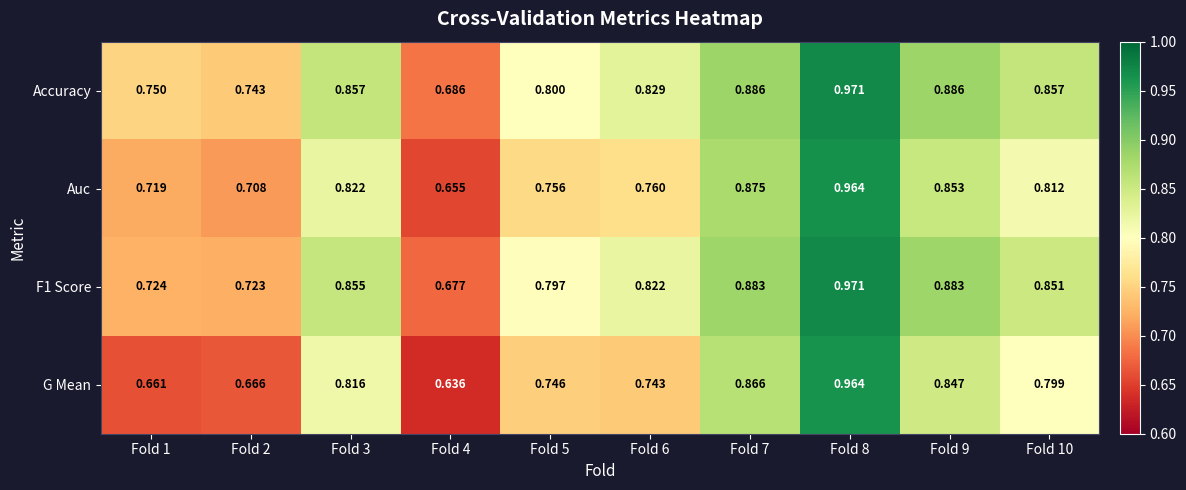

Which series has the largest total across all categories?

Accuracy